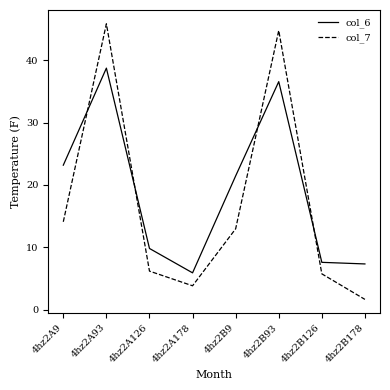

True or false: col_6 has more than 2 points higher than both neighbors.

False